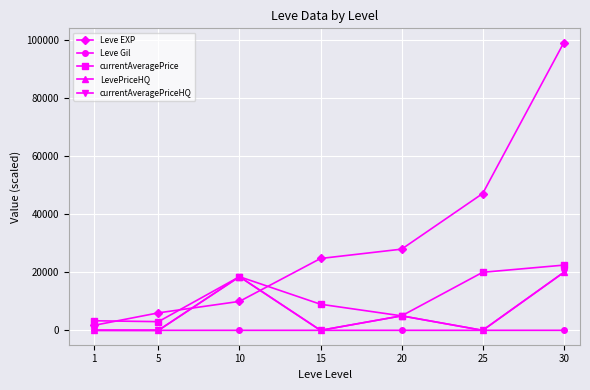

Between 25 and 30, which series saw the biggest shift?

Leve EXP